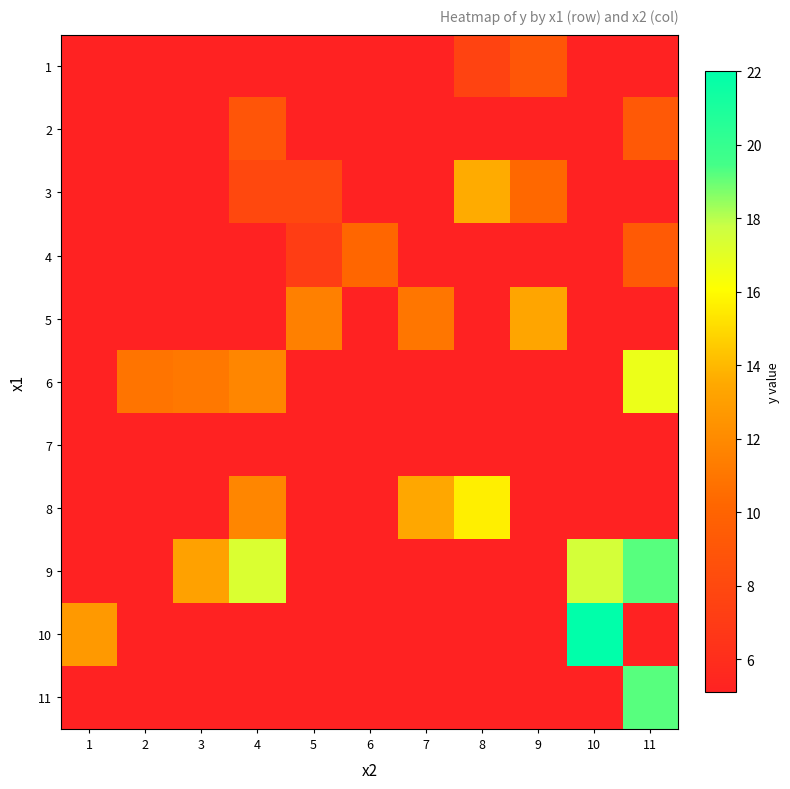

Reading left to right, what are all the values shown in this chart?

1: 1=5.1	2=5.1	3=5.1	4=5.1	5=5.1	6=5.1	7=5.1	8=7.6	9=9.0	10=5.1	11=5.1
2: 1=5.1	2=5.1	3=5.1	4=8.9	5=5.1	6=5.1	7=5.1	8=5.1	9=5.1	10=5.1	11=9.2
3: 1=5.1	2=5.1	3=5.1	4=8.0	5=8.0	6=5.1	7=5.1	8=13.6	9=10.3	10=5.1	11=5.1
4: 1=5.1	2=5.1	3=5.1	4=5.1	5=7.2	6=10.2	7=5.1	8=5.1	9=5.1	10=5.1	11=9.3
5: 1=5.1	2=5.1	3=5.1	4=5.1	5=11.5	6=5.1	7=11.0	8=5.1	9=13.3	10=5.1	11=5.1
6: 1=5.1	2=10.9	3=11.1	4=11.8	5=5.1	6=5.1	7=5.1	8=5.1	9=5.1	10=5.1	11=16.7
7: 1=5.1	2=5.1	3=5.1	4=5.1	5=5.1	6=5.1	7=5.1	8=5.1	9=5.1	10=5.1	11=5.1
8: 1=5.1	2=5.1	3=5.1	4=11.8	5=5.1	6=5.1	7=13.4	8=15.6	9=5.1	10=5.1	11=5.1
9: 1=5.1	2=5.1	3=13.1	4=17.3	5=5.1	6=5.1	7=5.1	8=5.1	9=5.1	10=17.5	11=19.2
10: 1=12.7	2=5.1	3=5.1	4=5.1	5=5.1	6=5.1	7=5.1	8=5.1	9=5.1	10=22.0	11=5.1
11: 1=5.1	2=5.1	3=5.1	4=5.1	5=5.1	6=5.1	7=5.1	8=5.1	9=5.1	10=5.1	11=19.2